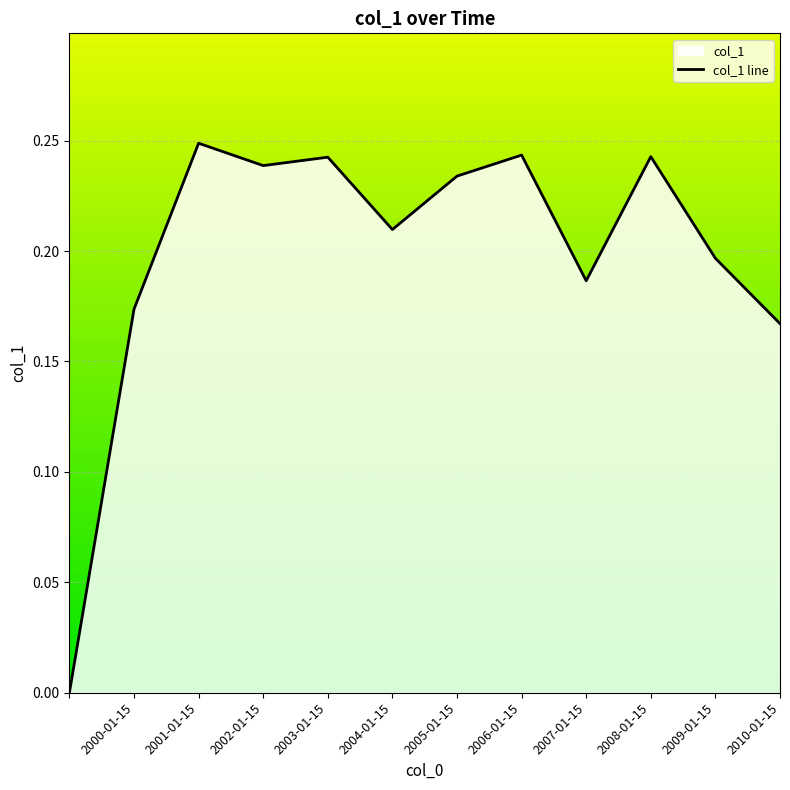

Between 2005-01-15 and 2003-01-15, which is larger?

2003-01-15